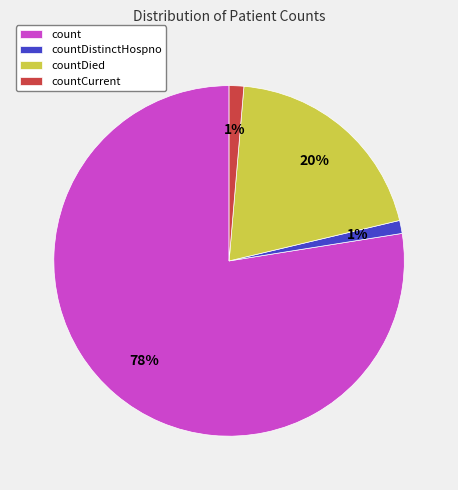

True or false: count accounts for 78% of the total.

True